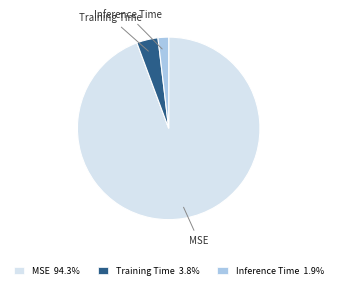

Is it true that Training Time is 16% of the pie?

False